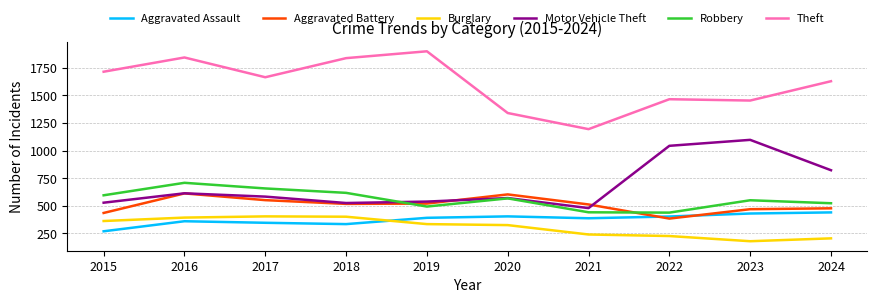

What are all the series names shown in the legend?

Aggravated Assault, Aggravated Battery, Burglary, Motor Vehicle Theft, Robbery, Theft